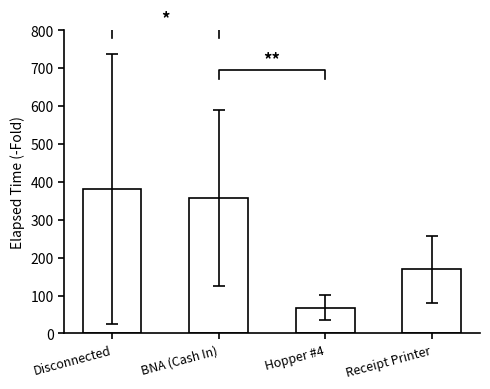

What is the sum of all values?

976